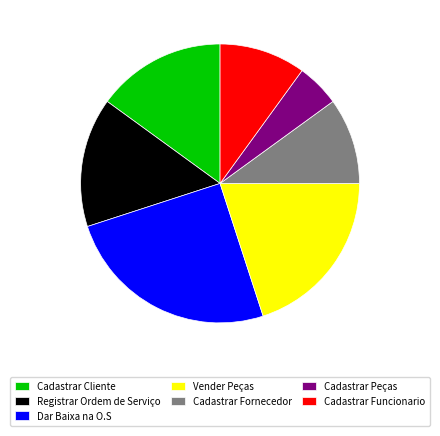

True or false: Vender Peças accounts for 31% of the total.

False